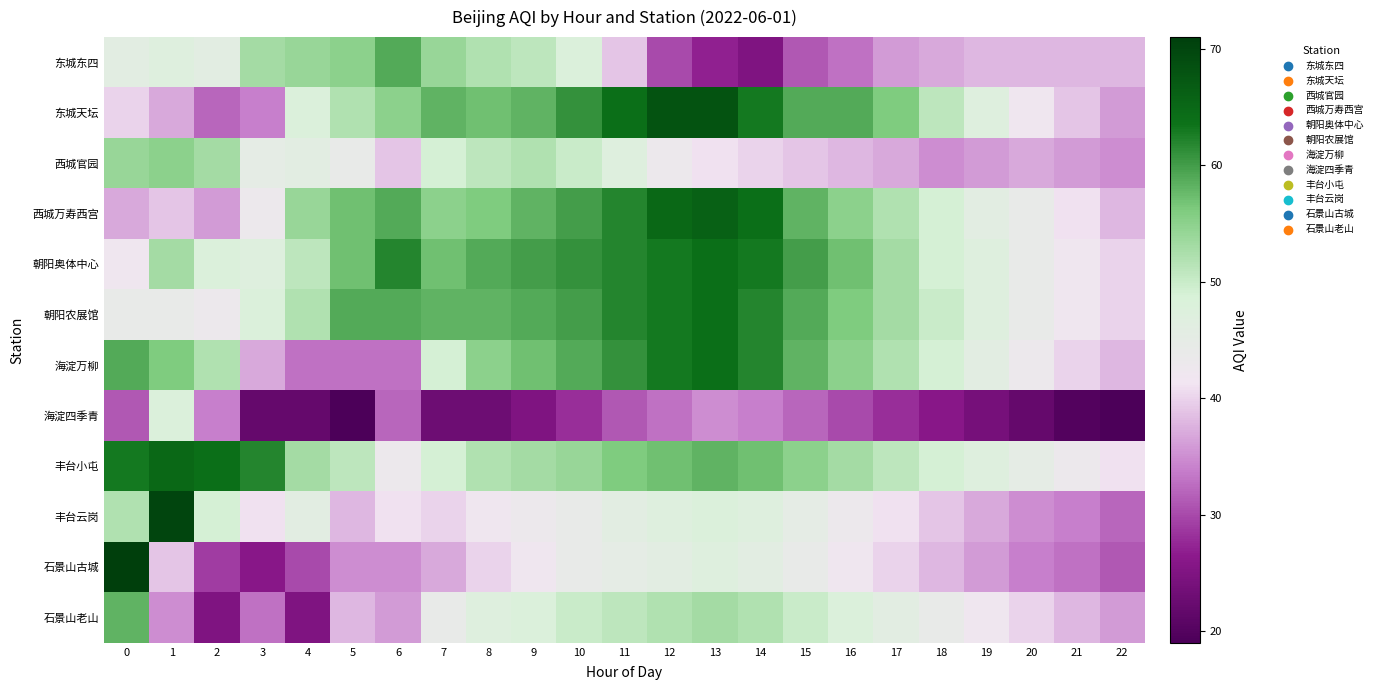

How many data points does each series have?

23